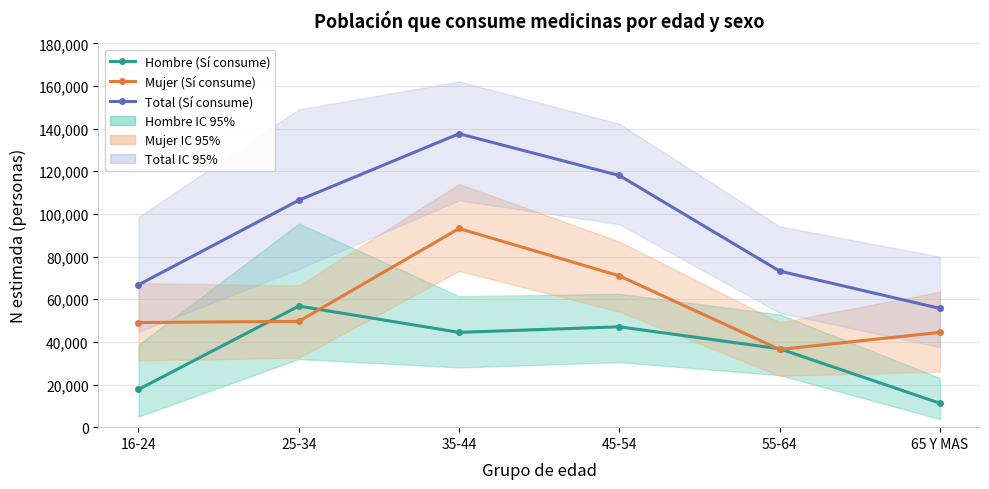

Which label corresponds to the smallest value in the chart?

65 Y MAS